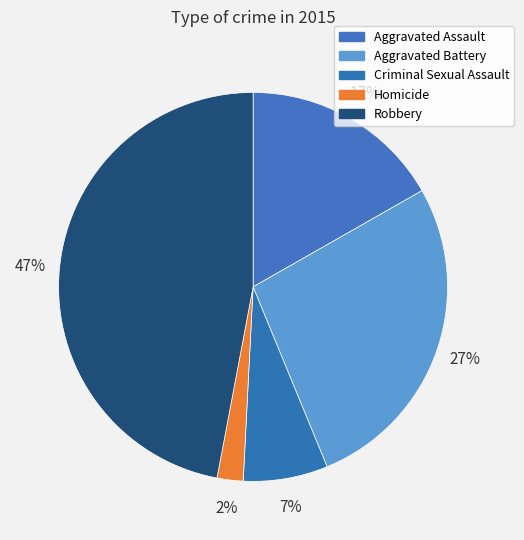

Is Homicide the majority of the pie?

No